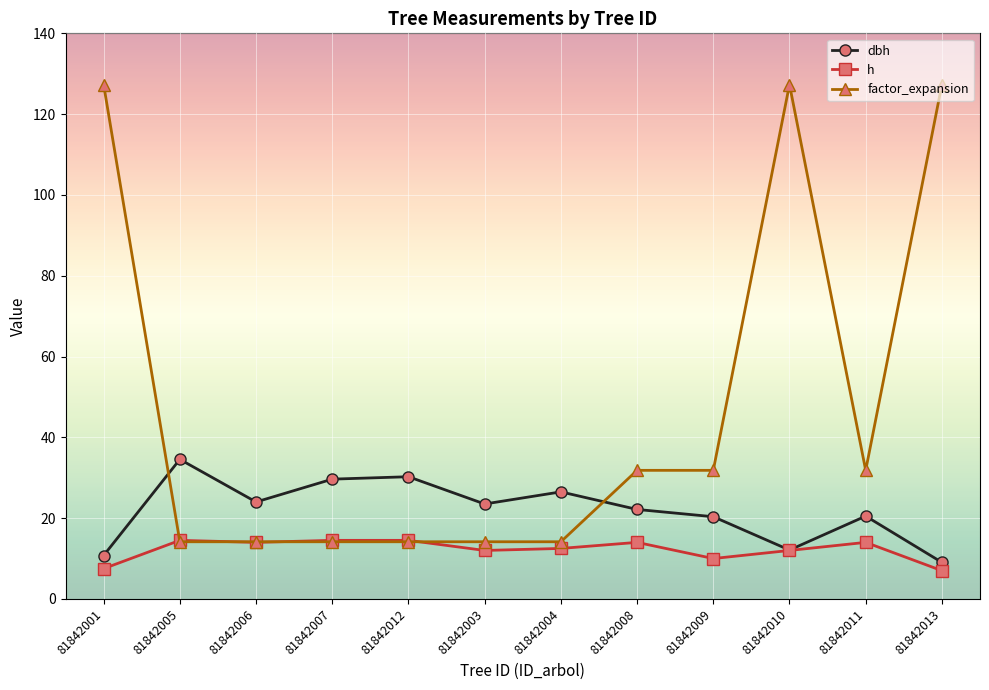

Does the chart display data point markers on the line(s)?

Yes